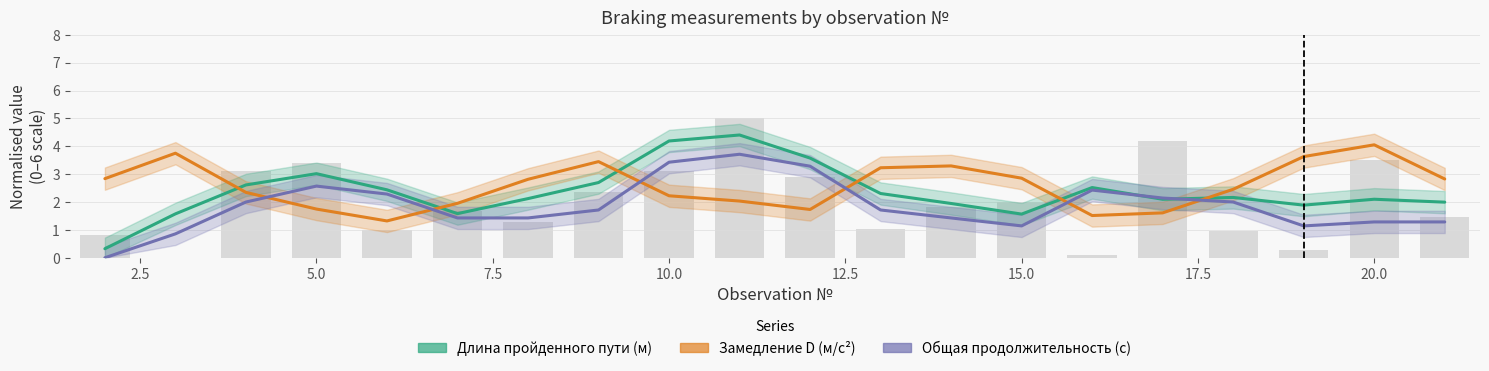

Reading left to right, extract all data points from this chart.

Длина пройденного пути (м): 0.3	1.6	2.6	3.0	2.4	1.6	2.1	2.7	4.2	4.4	3.6	2.3	1.9	1.6	2.5	2.1	2.2	1.9	2.1	2.0
Замедление D (м/с2): 2.8	3.8	2.3	1.7	1.3	2.0	2.8	3.4	2.2	2.0	1.7	3.2	3.3	2.9	1.5	1.6	2.5	3.6	4.1	2.8
Общая продолжительность (с): 0.0	0.9	2.0	2.6	2.3	1.4	1.4	1.7	3.4	3.7	3.3	1.7	1.4	1.1	2.4	2.1	2.0	1.1	1.3	1.3